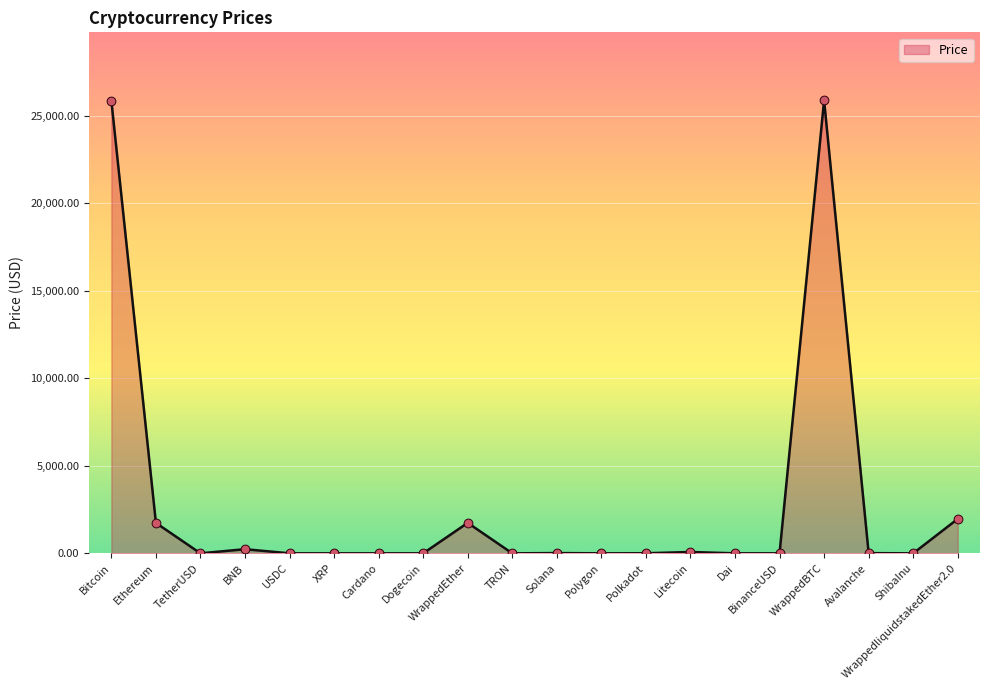

What is the change in value from Bitcoin to USDC?

-25860.9